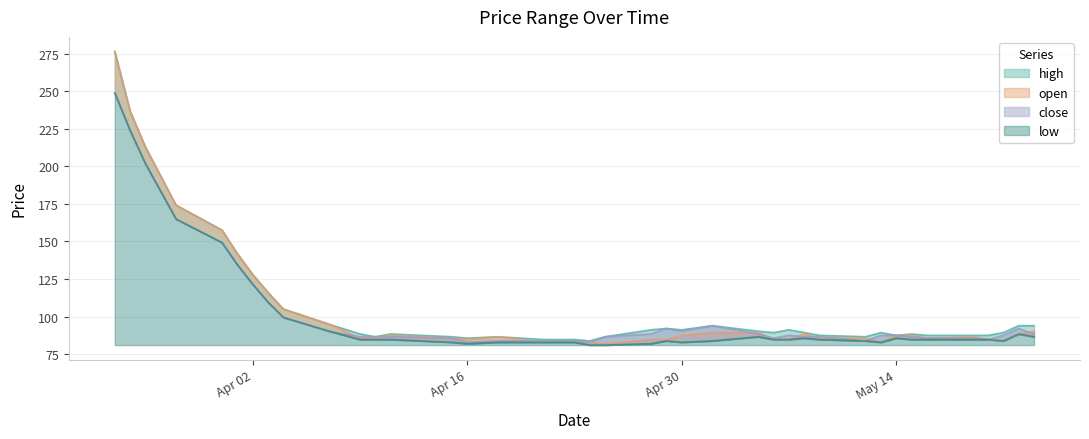

Which series has the largest range (max minus min)?

open